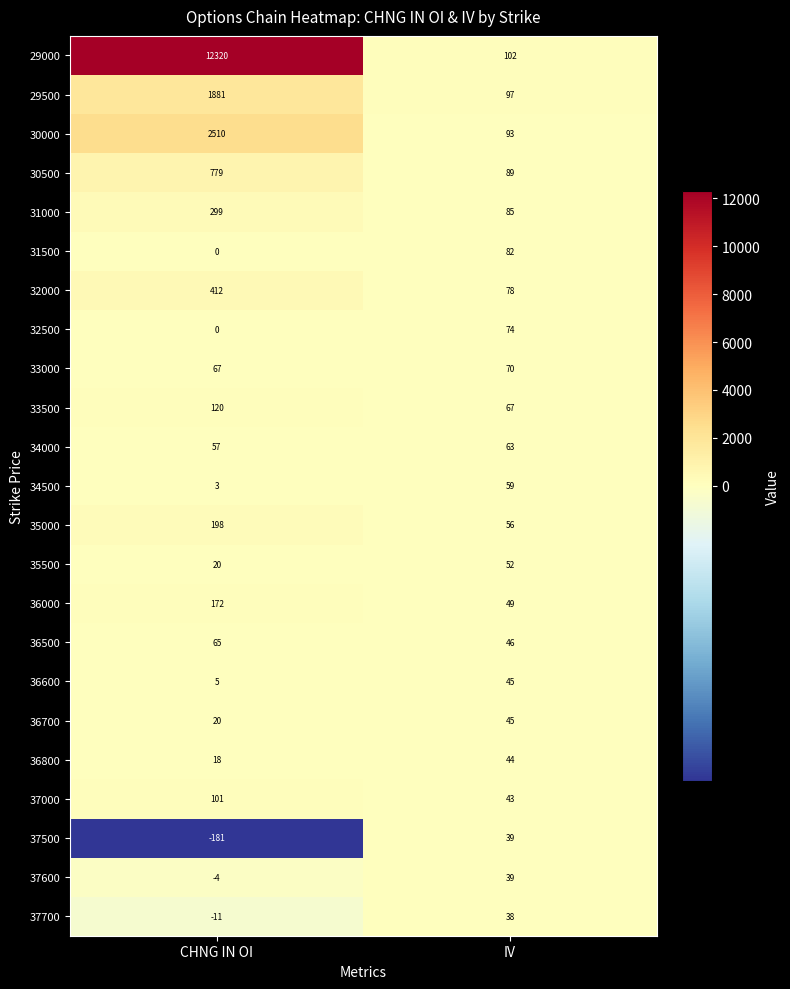

At which category is the sum across all series the highest?

CHNG IN OI